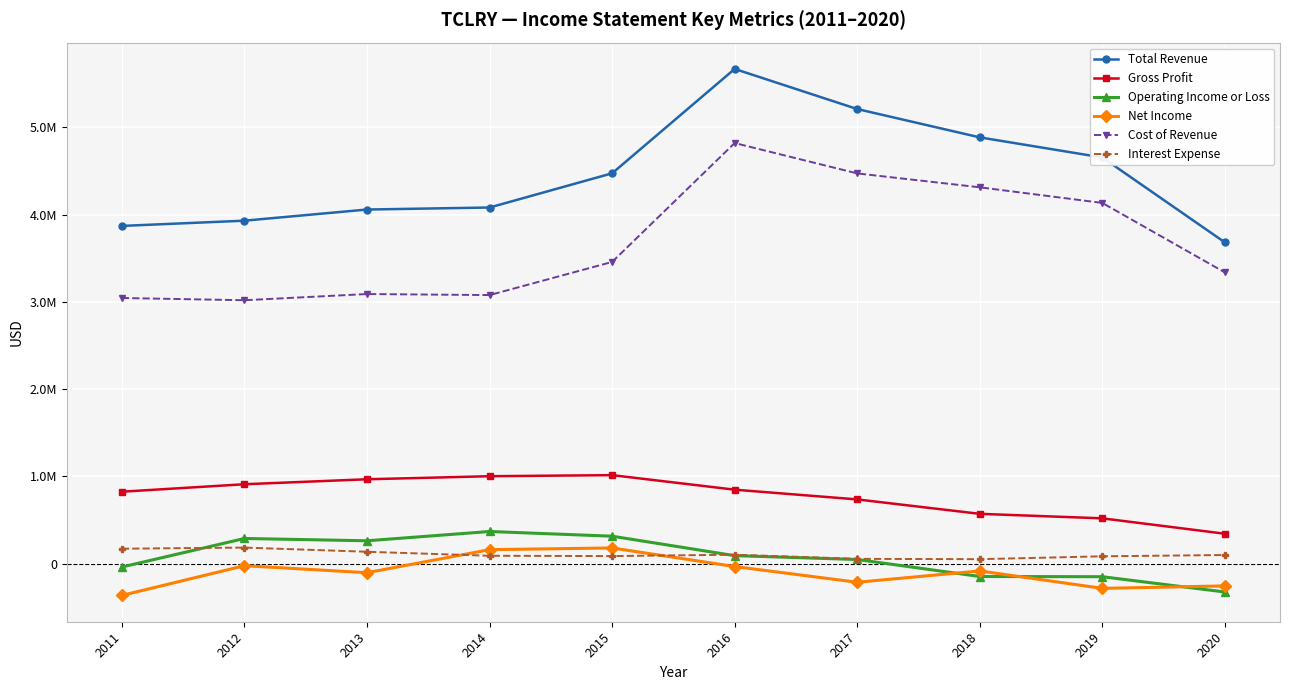

Does the chart have visible grid lines?

Yes